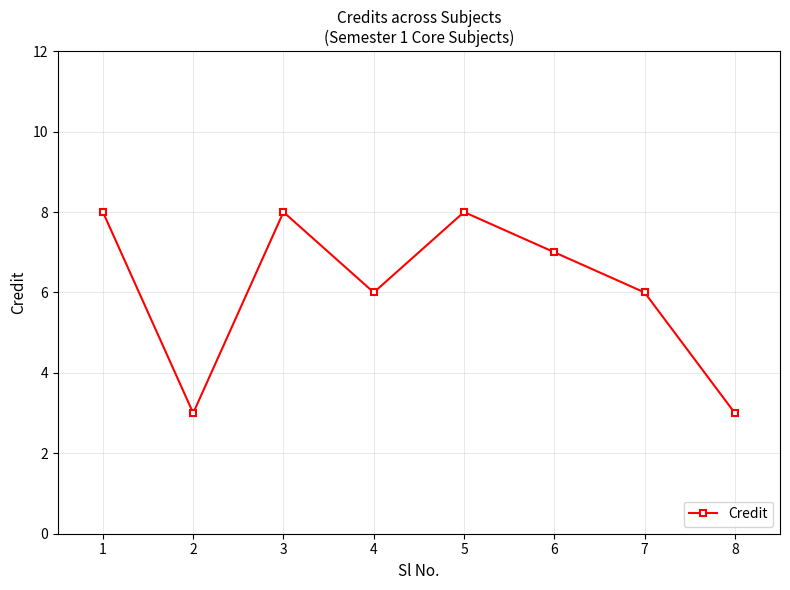

Reading right to left, extract all data points from this chart.

8=3	7=6	6=7	5=8	4=6	3=8	2=3	1=8